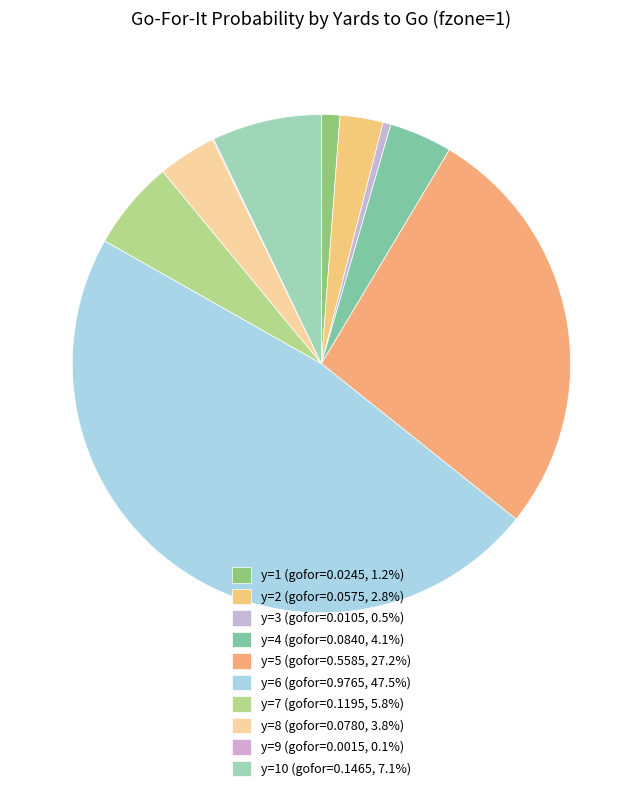

To the nearest percent, what is the average slice percentage?

10%